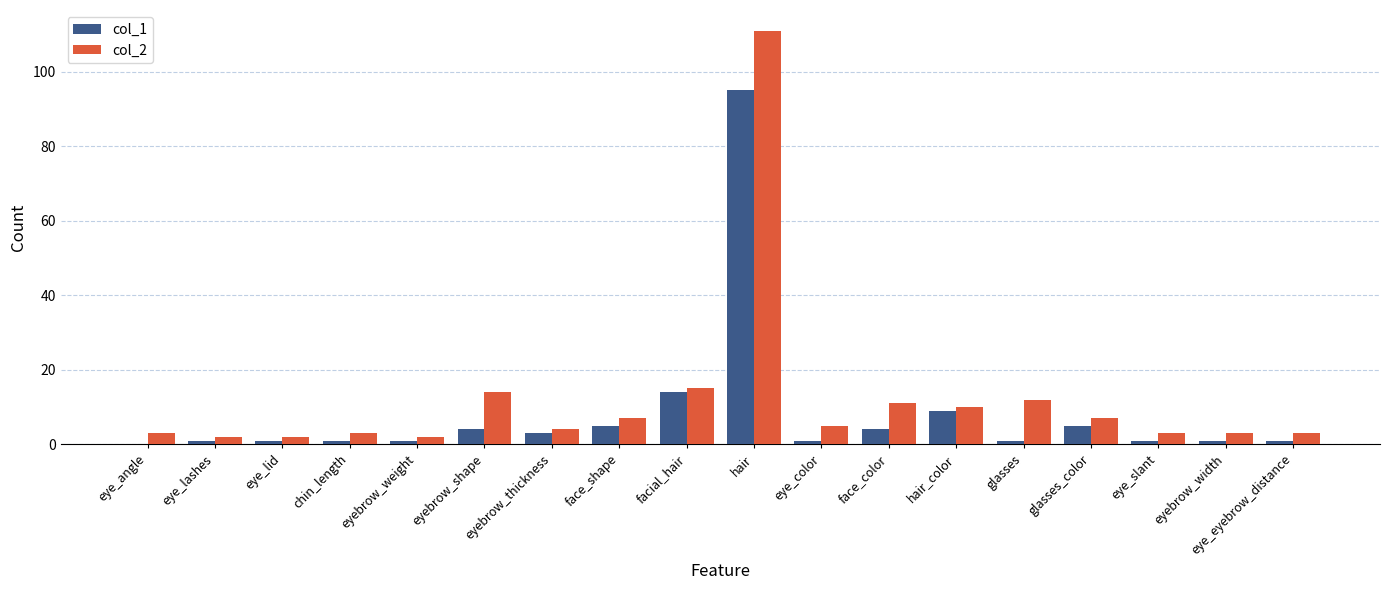

True or false: col_1 has a value of 15 at hair_color.

False